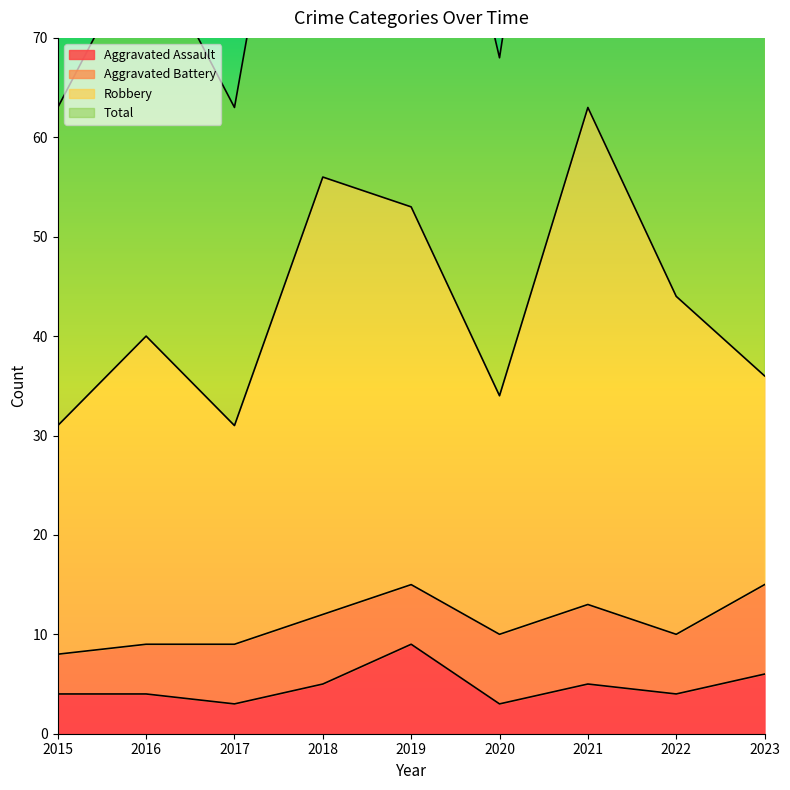

What is the value of the Total point at the 8th from the left?

88